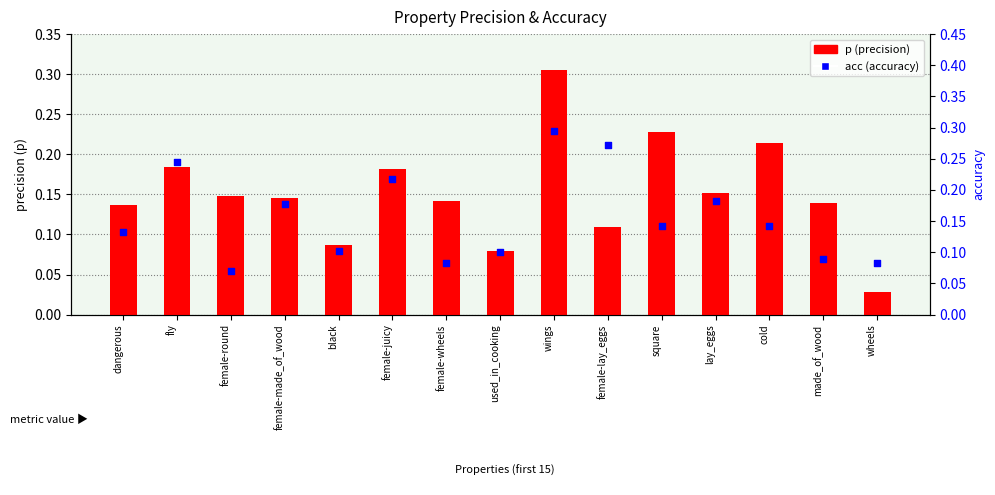

At how many categories does at least one series exceed 0?

15